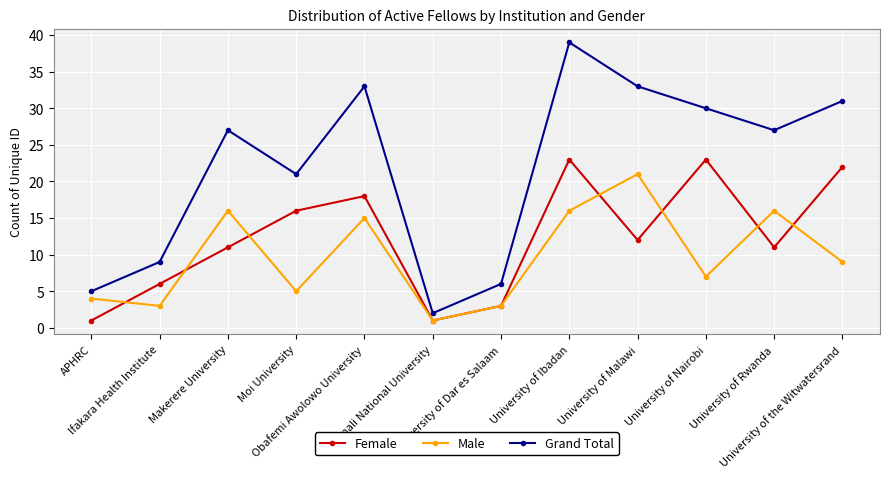

Rank the series by their maximum value, from highest to lowest.

Grand Total, Female, Male